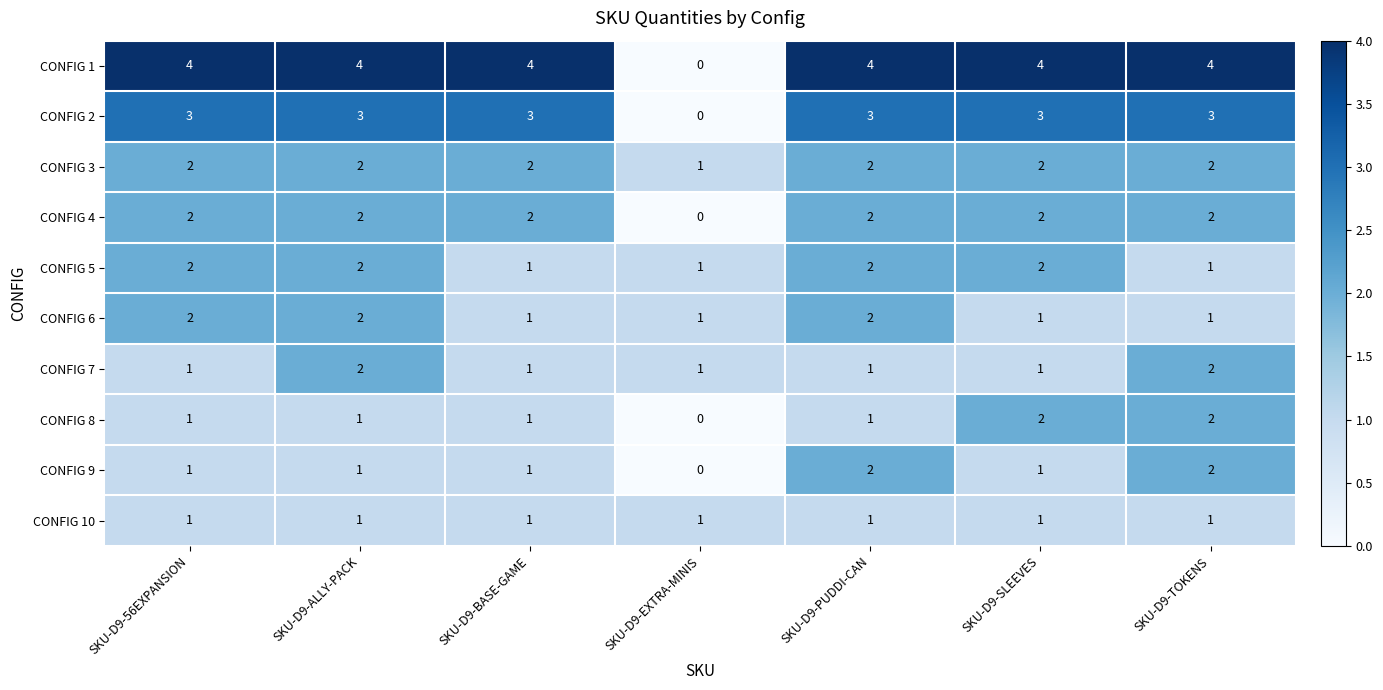

What is the total value across all series at SKU-D9-TOKENS?

20